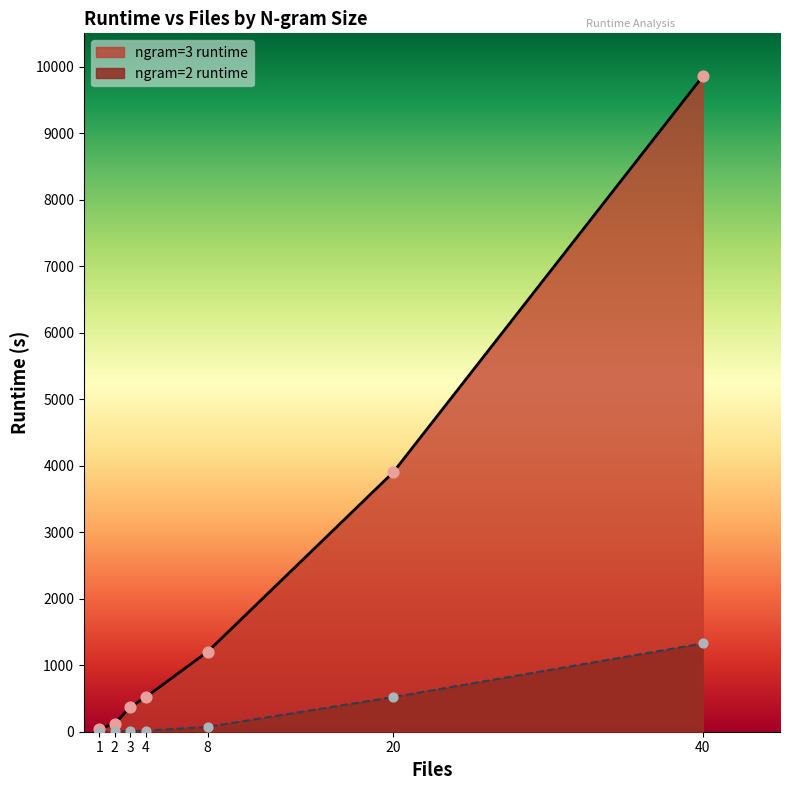

At which category is the sum across all series the highest?

40